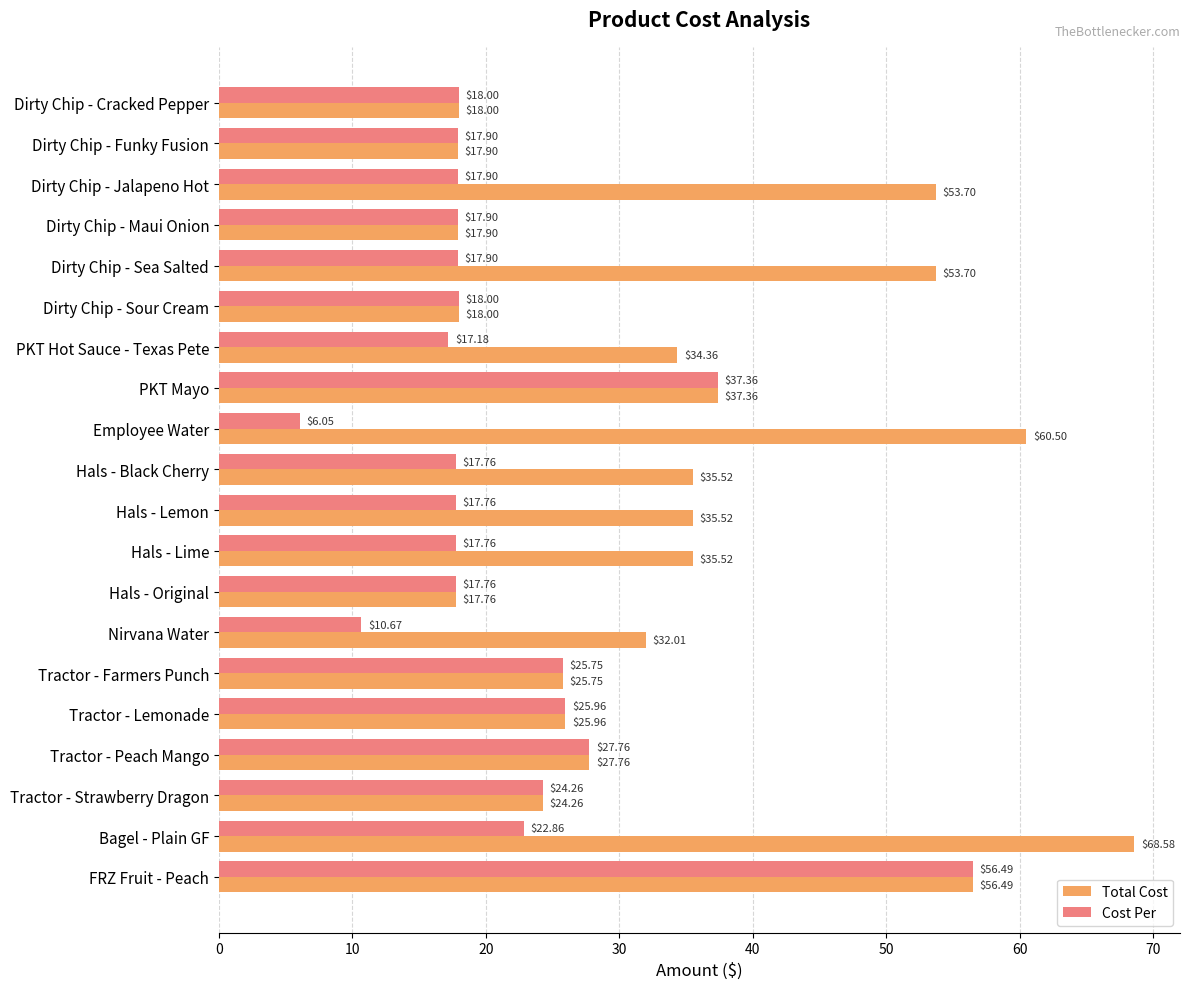

Which series has the widest spread of values?

Total Cost